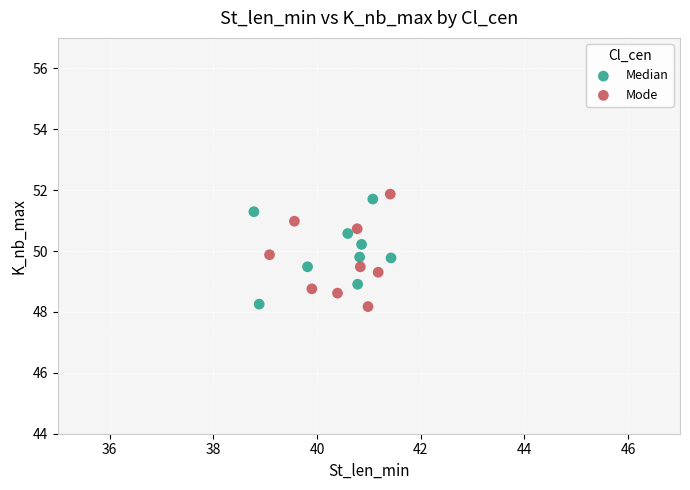

What are all the series names shown in the legend?

Median, Mode